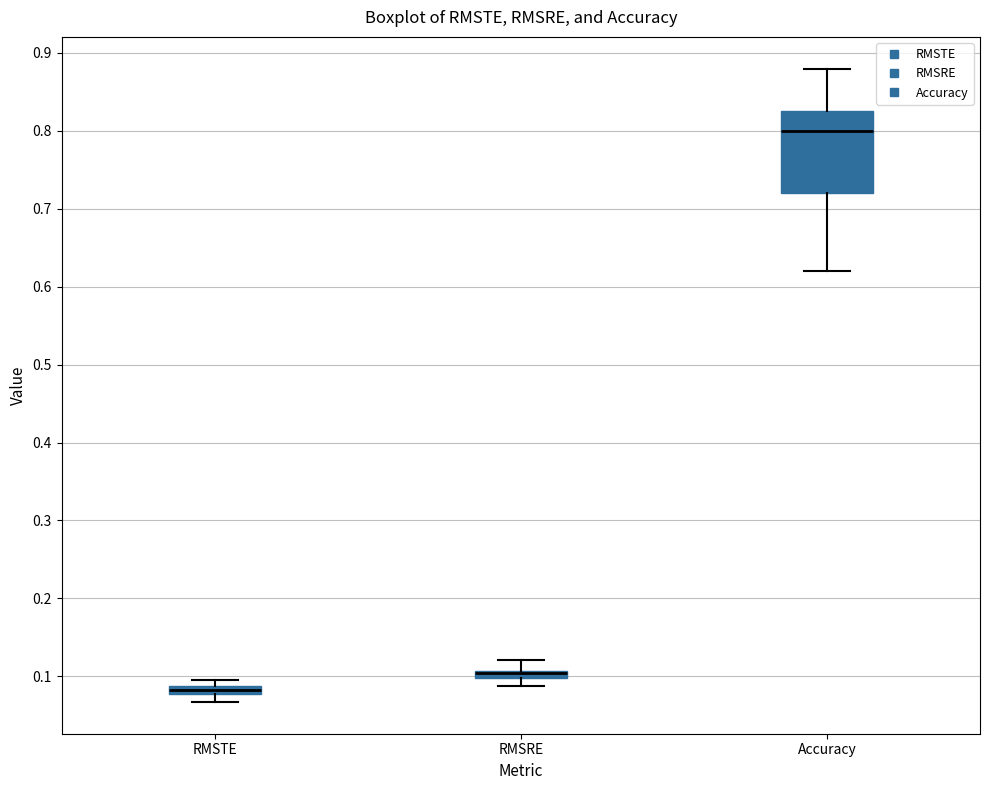

Where does the lower whisker of the box for RMSRE end on the y-axis? The values are not printed on the chart, so give them approximately, as read against the axis.

0.09